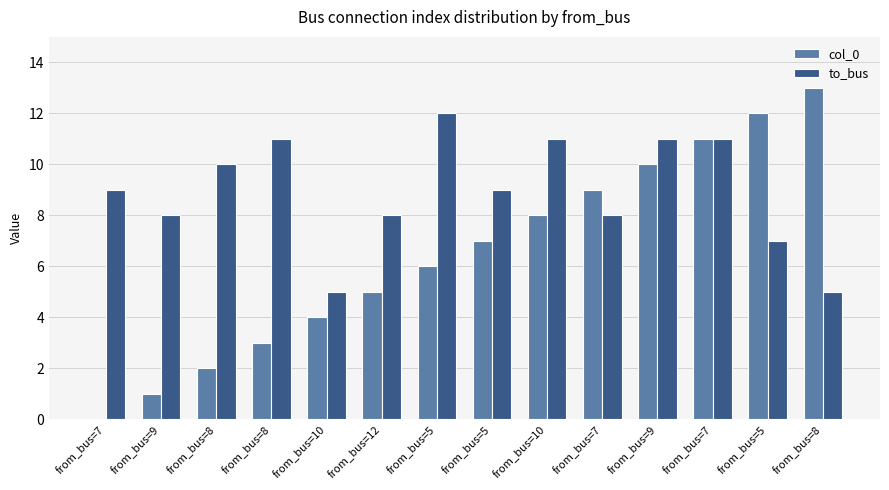

Count the number of data series in this chart.

2